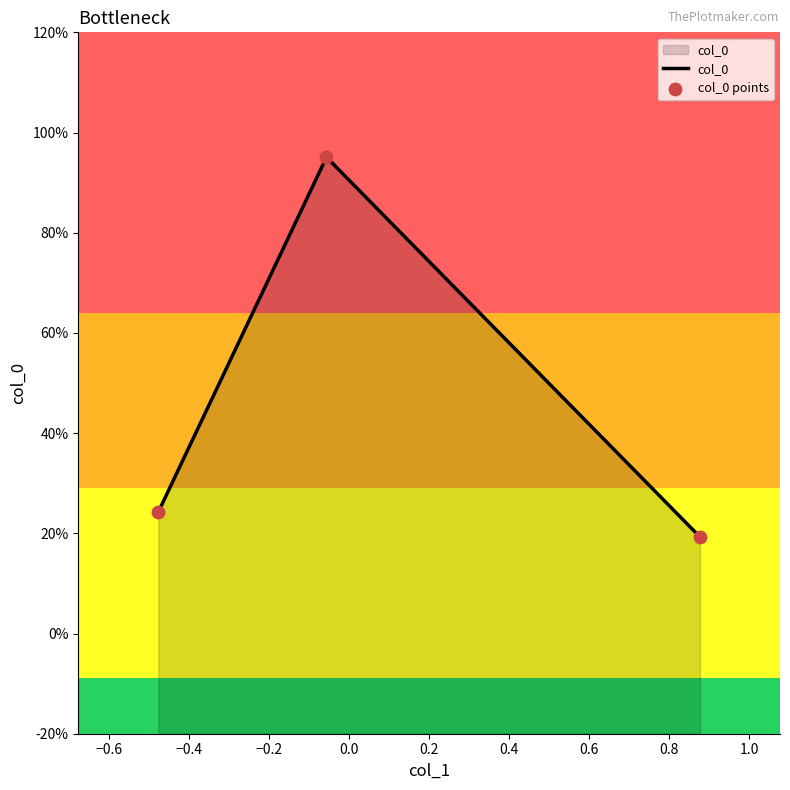

At how many categories does at least one series exceed 0?

3